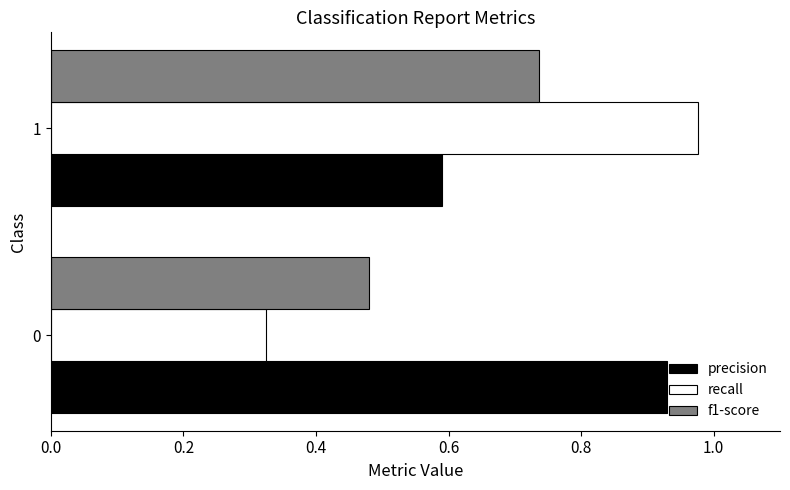

Rank the series by their average value, from highest to lowest.

precision, recall, f1-score